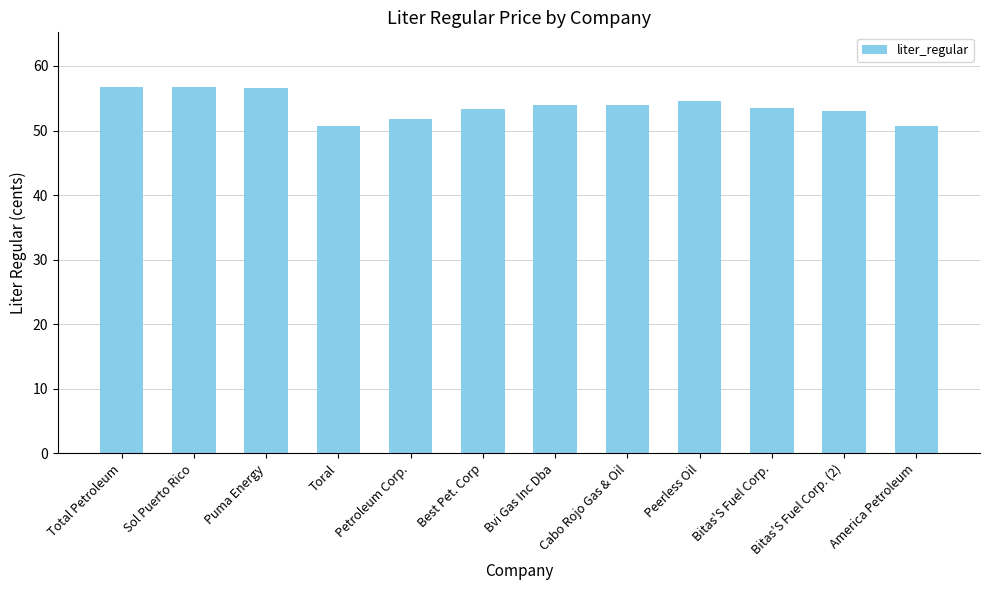

What is the difference between the maximum and minimum values?

6.0